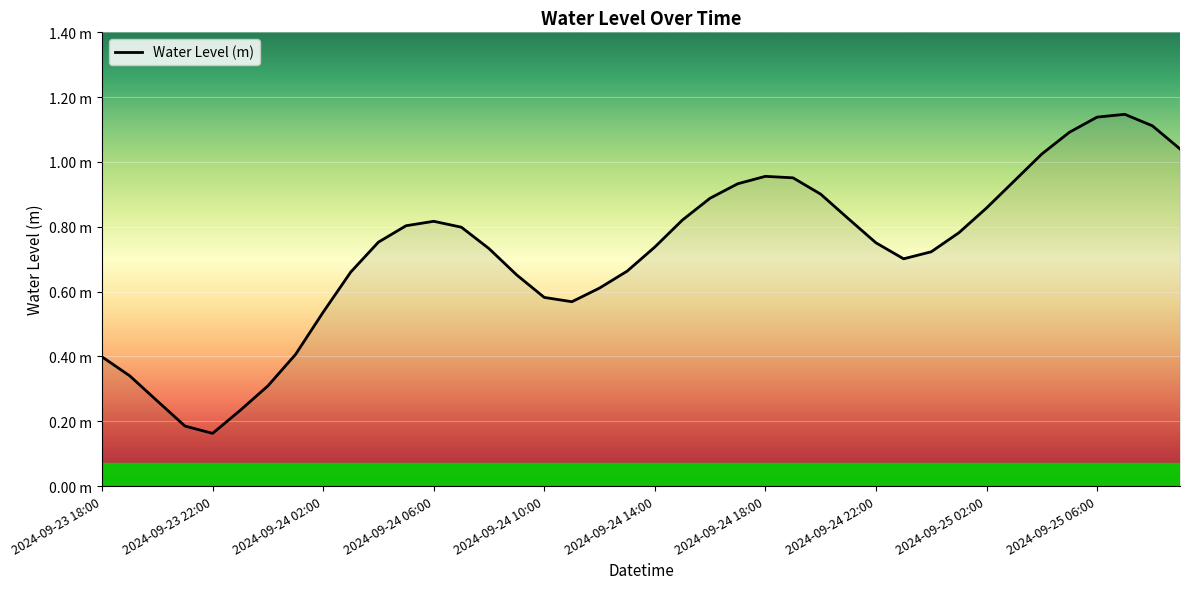

Where is the first local minimum?

2024-09-23 22:00